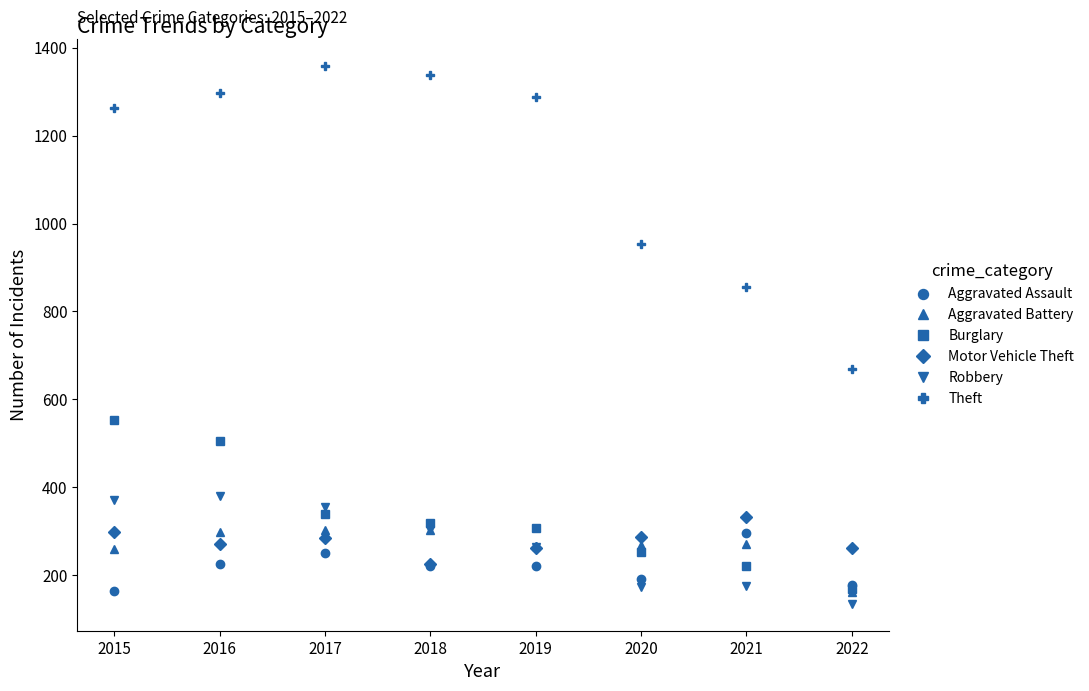

At 2017, list the series in order from largest to smallest.

Theft, Robbery, Burglary, Aggravated Battery, Motor Vehicle Theft, Aggravated Assault